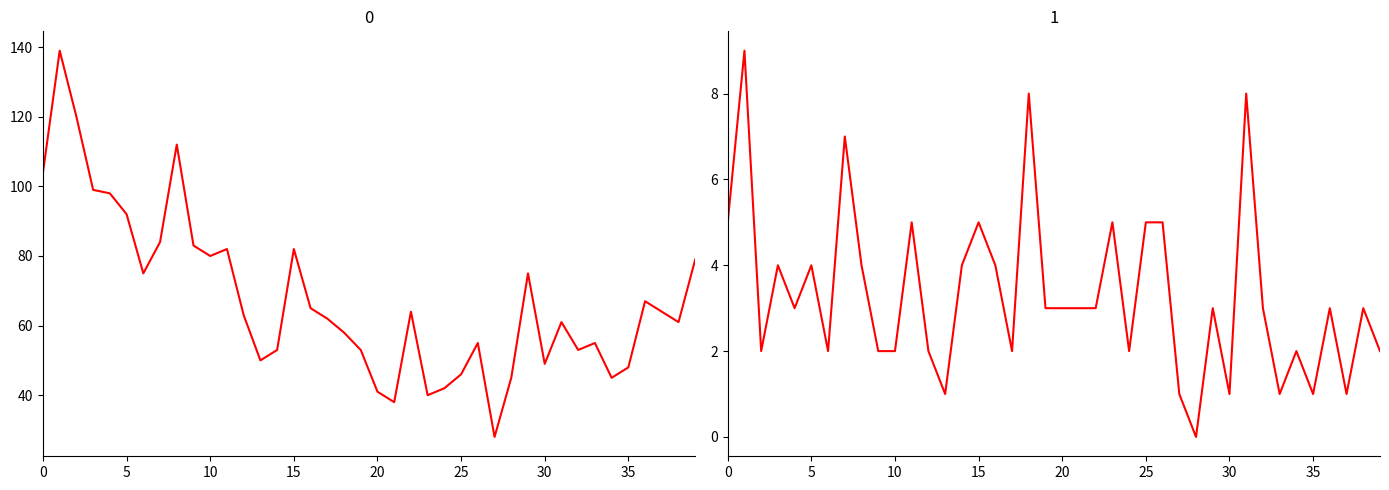

What is the difference between the maximum and second lowest values in the 0 series?

101